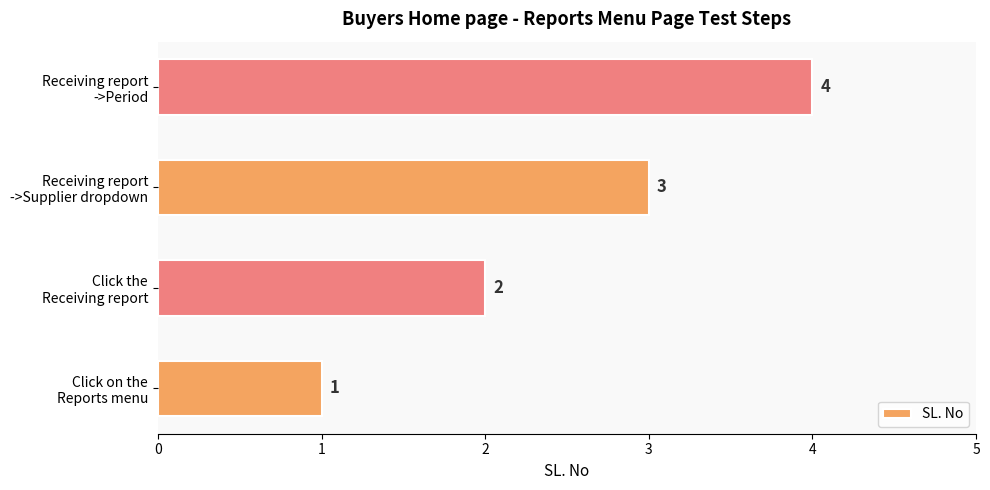

How many data points are less than 3?

2